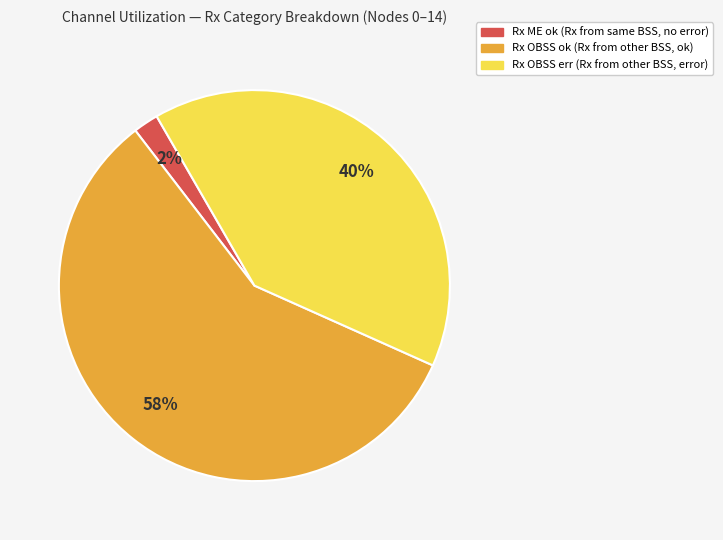

To the nearest percent, what is the difference between the largest and smallest slice percentages?

56%